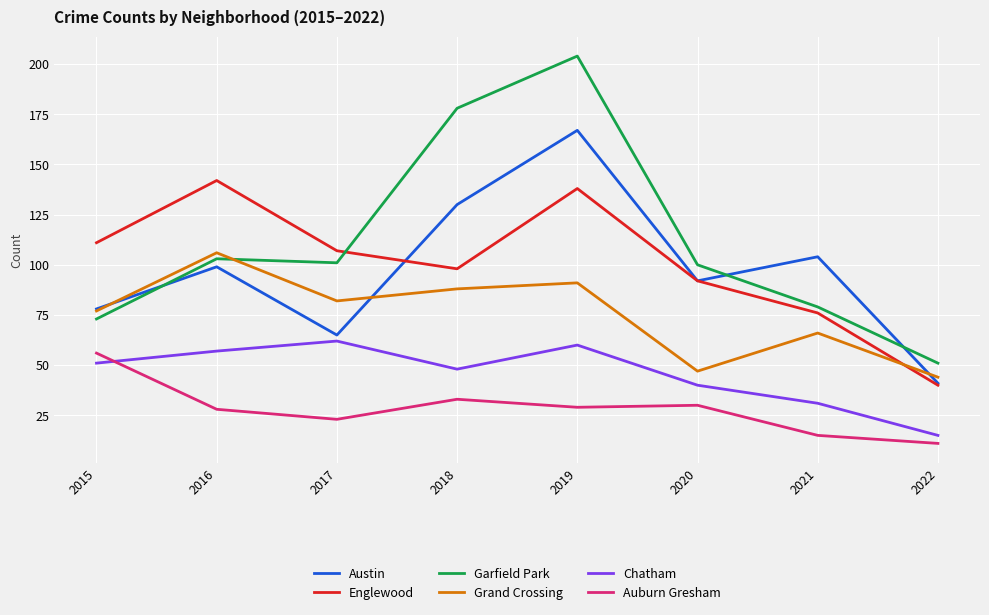

Which series has the widest spread of values?

Garfield Park